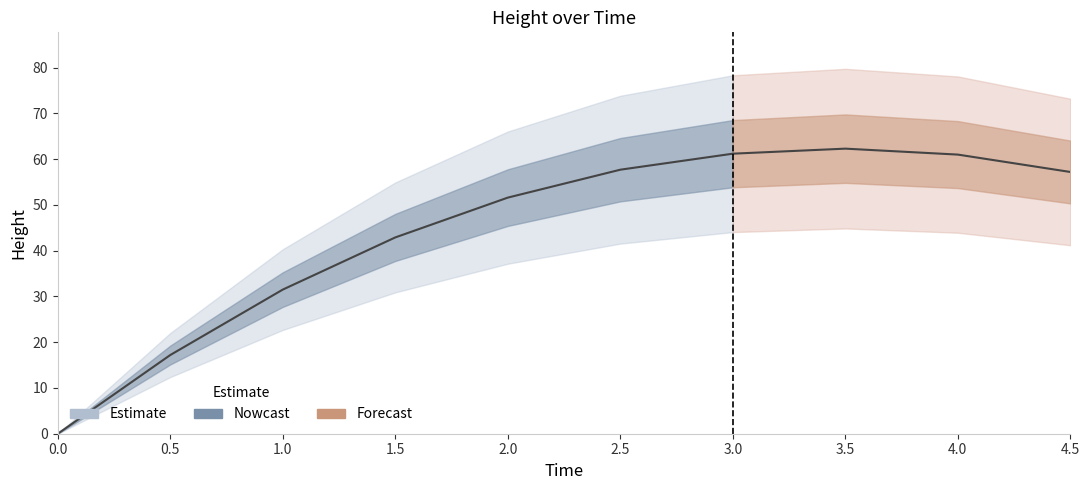

What position from the right is 3.5?

3